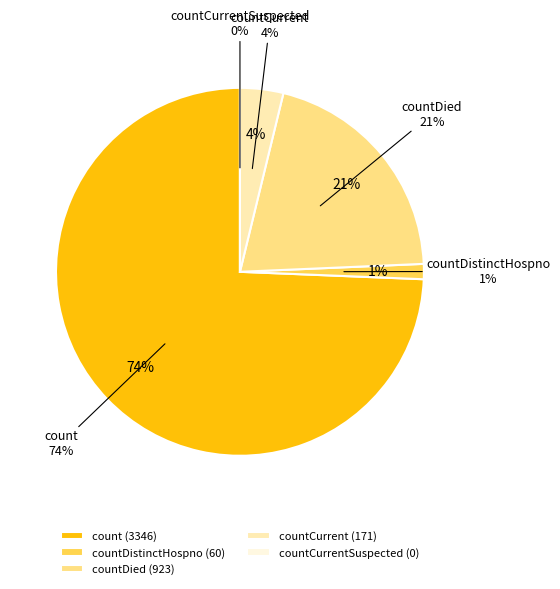

Which has a higher value, countCurrent or countDied?

countDied